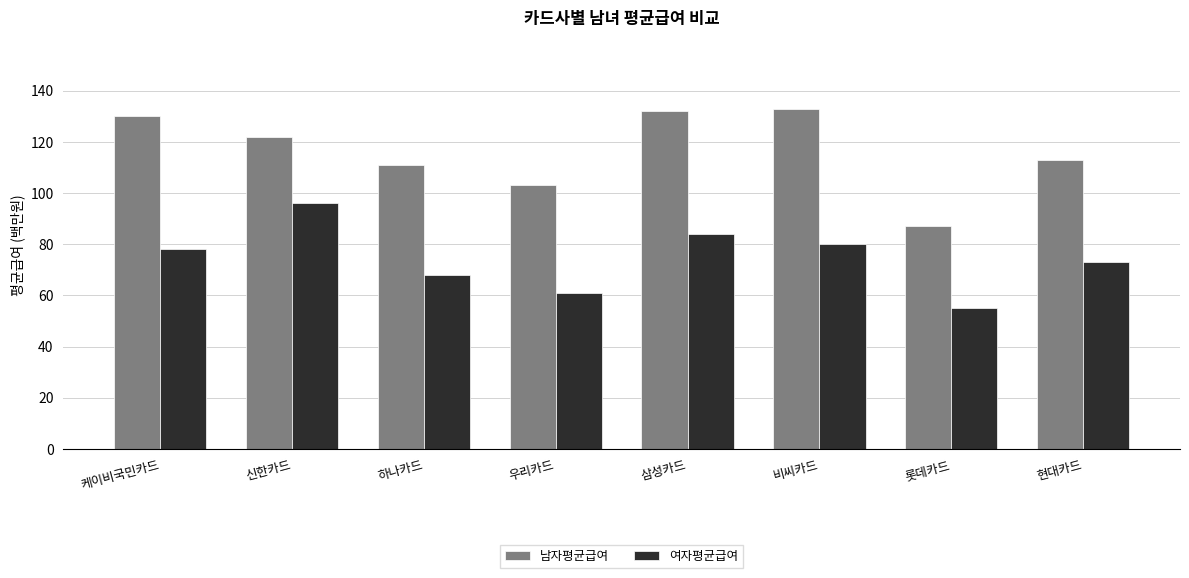

Where is 여자평균급여 nearest to the value 75?

현대카드